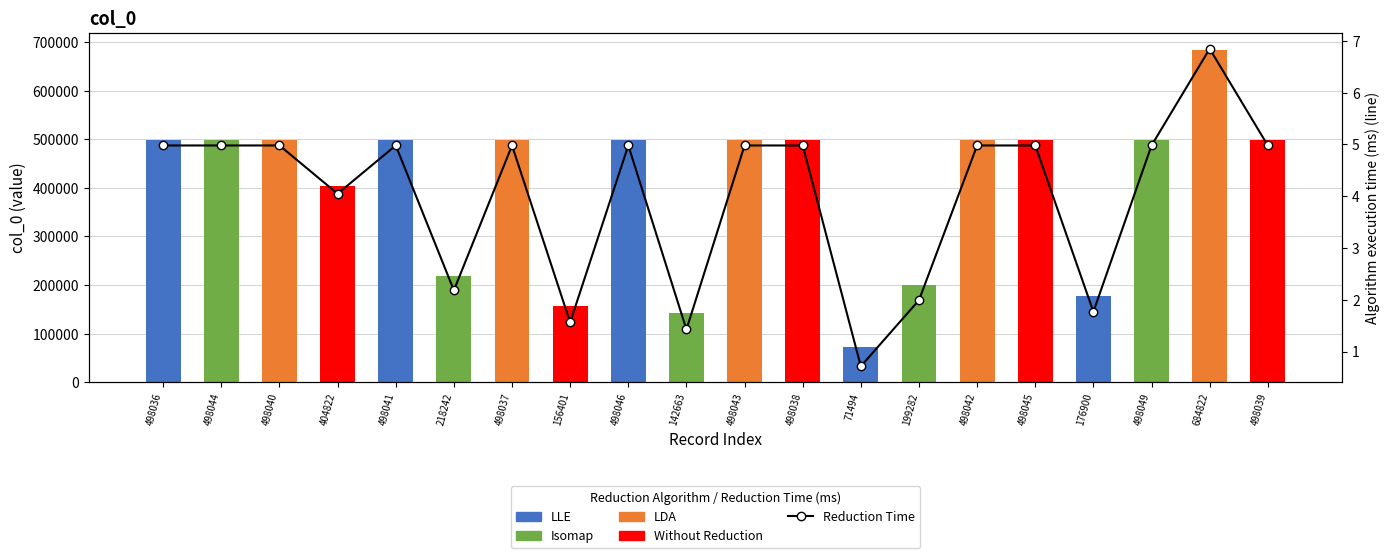

Is it true that the value at 498045 is 5.0?

True